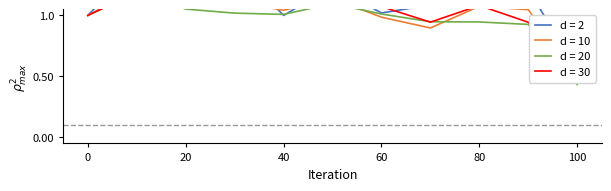

What is the average value of the d = 30 series?

1.0